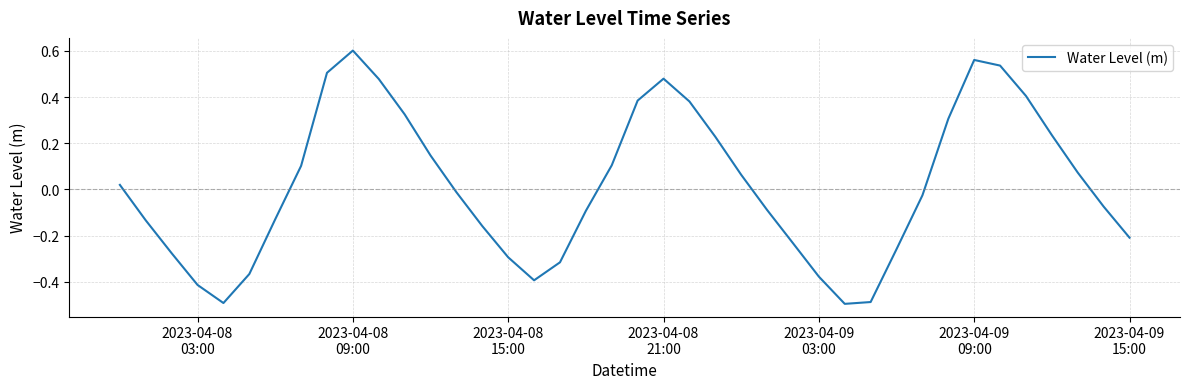

What is the smallest value displayed?

-0.5